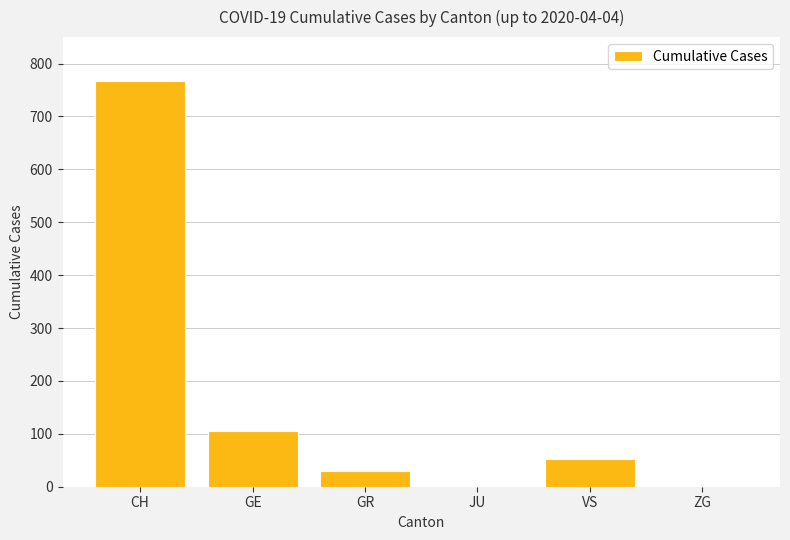

Which category has the highest value across all series?

CH